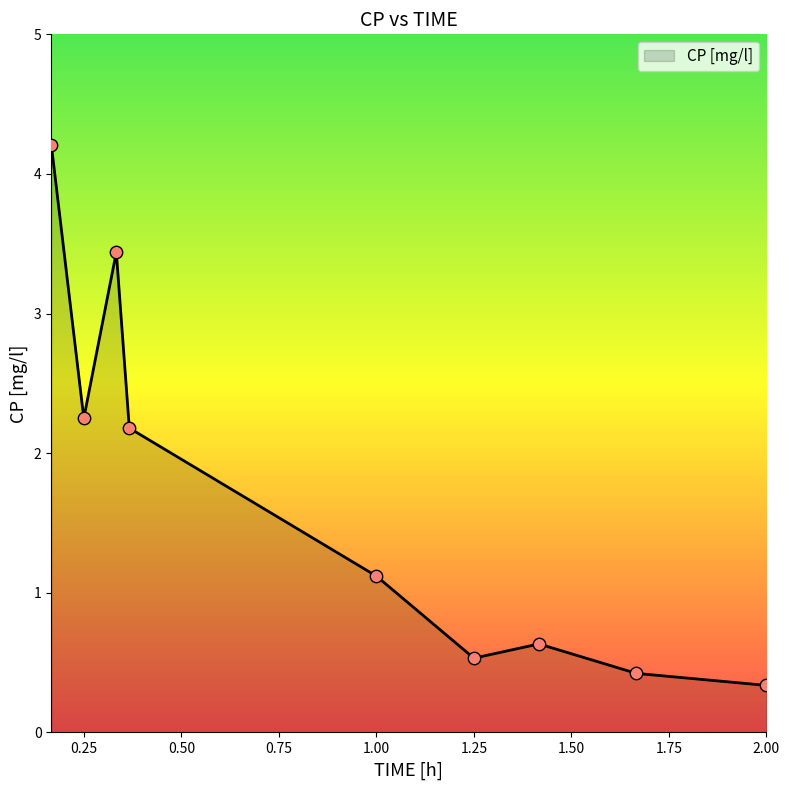

What is the minimum value shown in the chart?

0.3